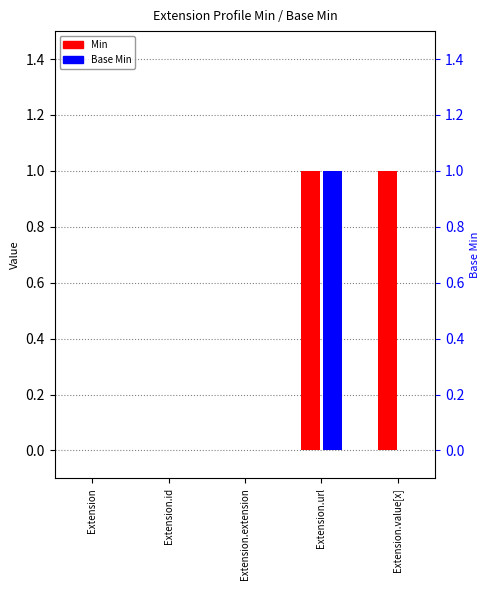

The Base Min series shows 0 at Extension.value[x]. True or false?

True